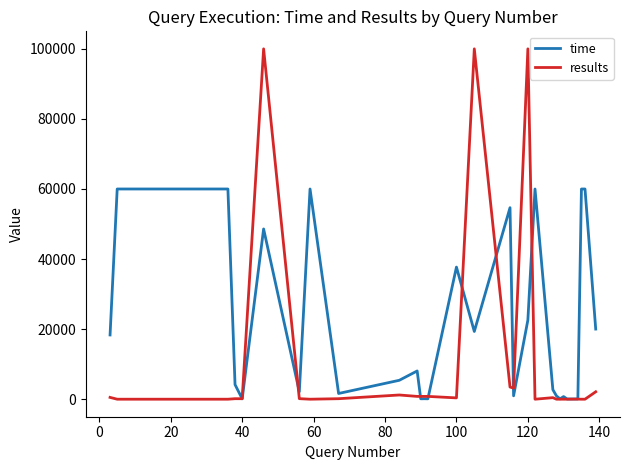

What are all the series names shown in the legend?

time, results